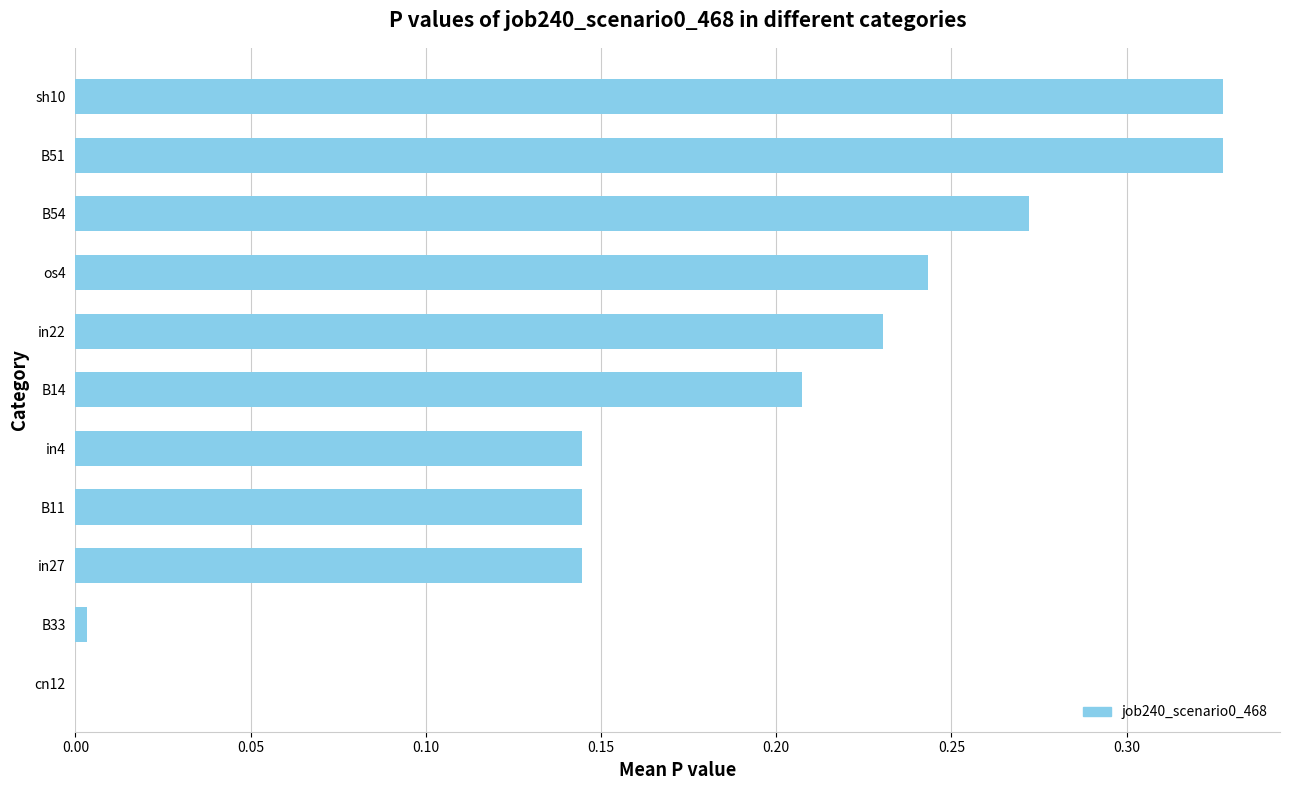

What is the sum of all values?

2.0